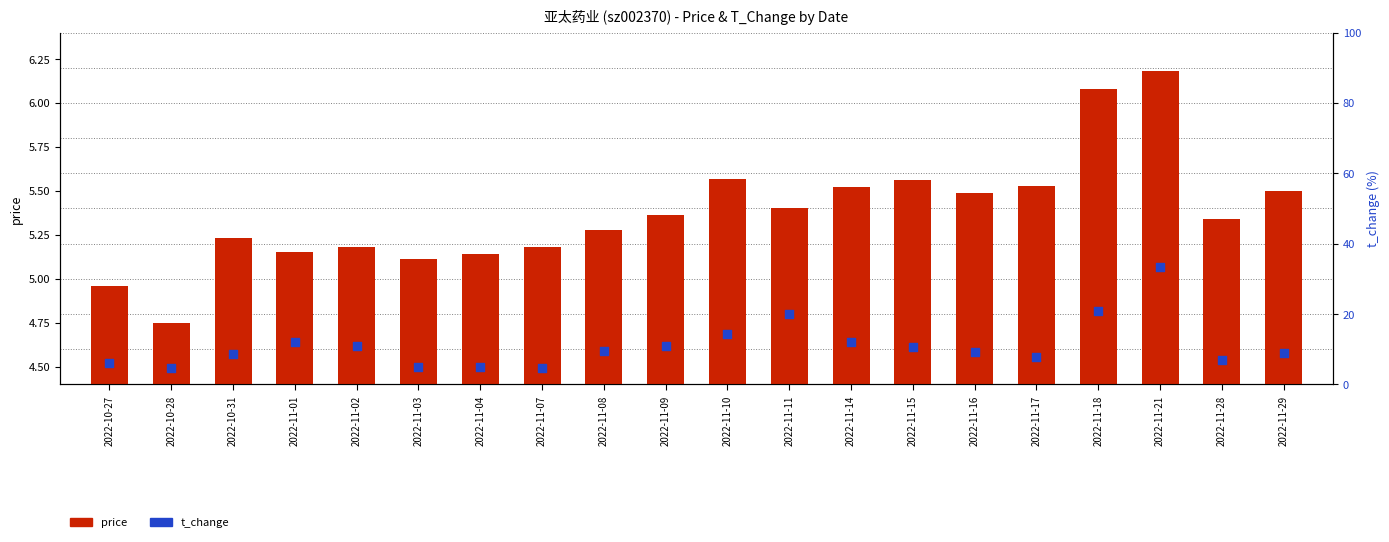

Which series has the widest spread of Y values?

t_change